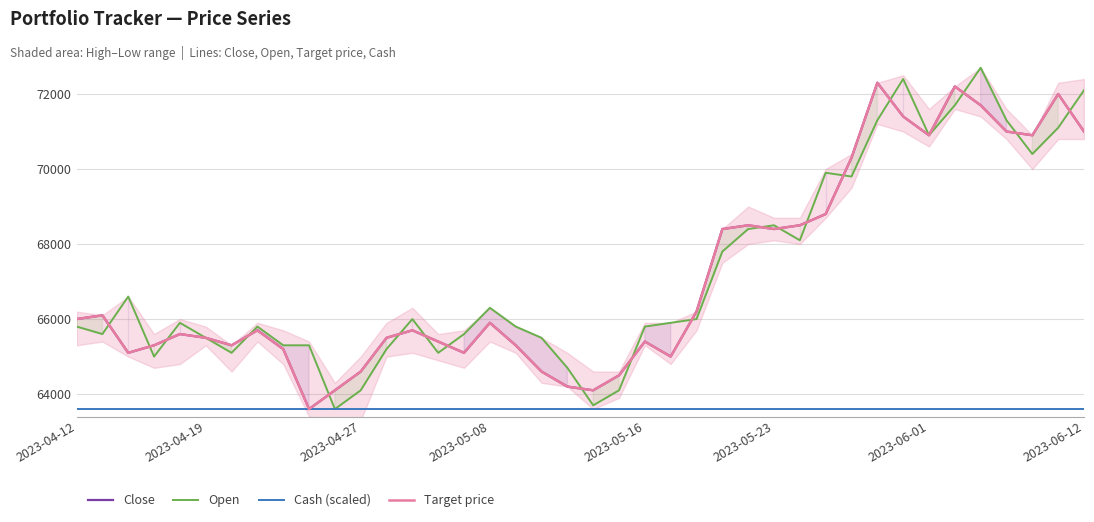

What are all the series names shown in the legend?

Close, Open, Cash (scaled), Target price